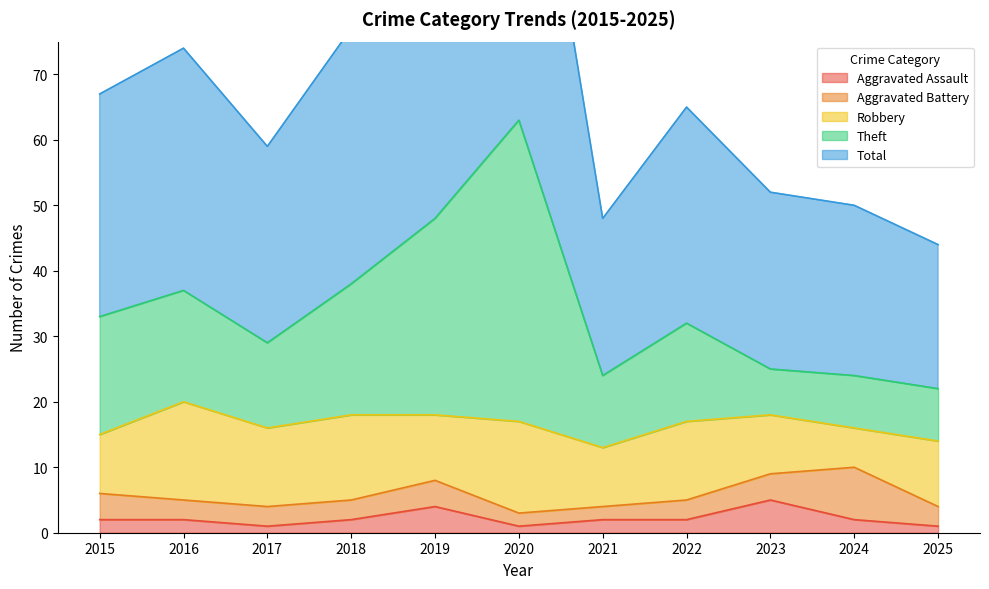

Where is the first local maximum for Aggravated Assault?

2019